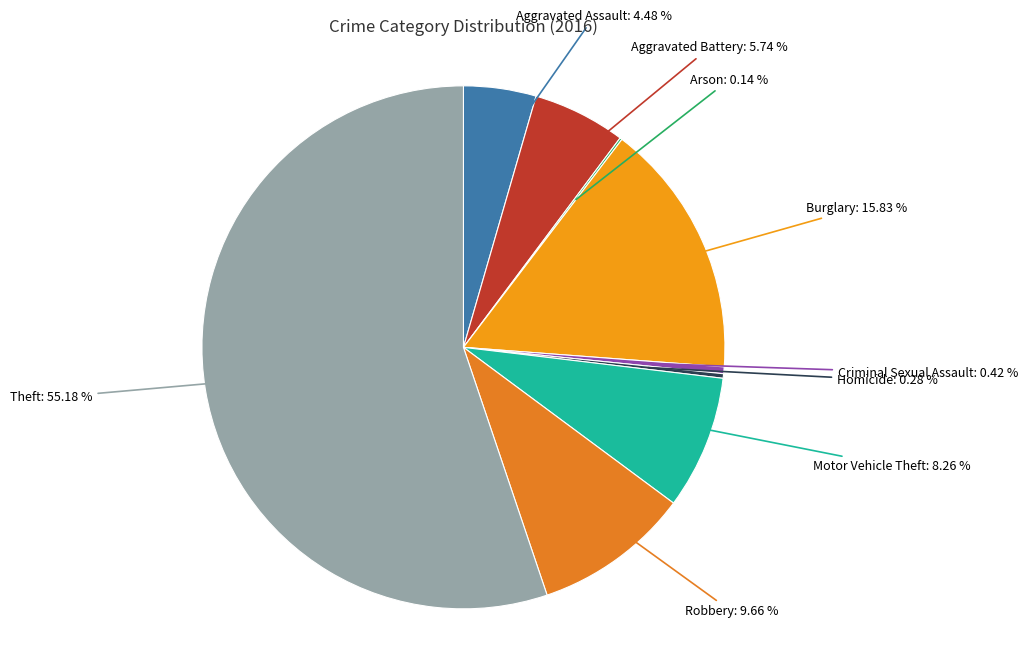

Is there any slice that represents more than half of the pie?

Yes